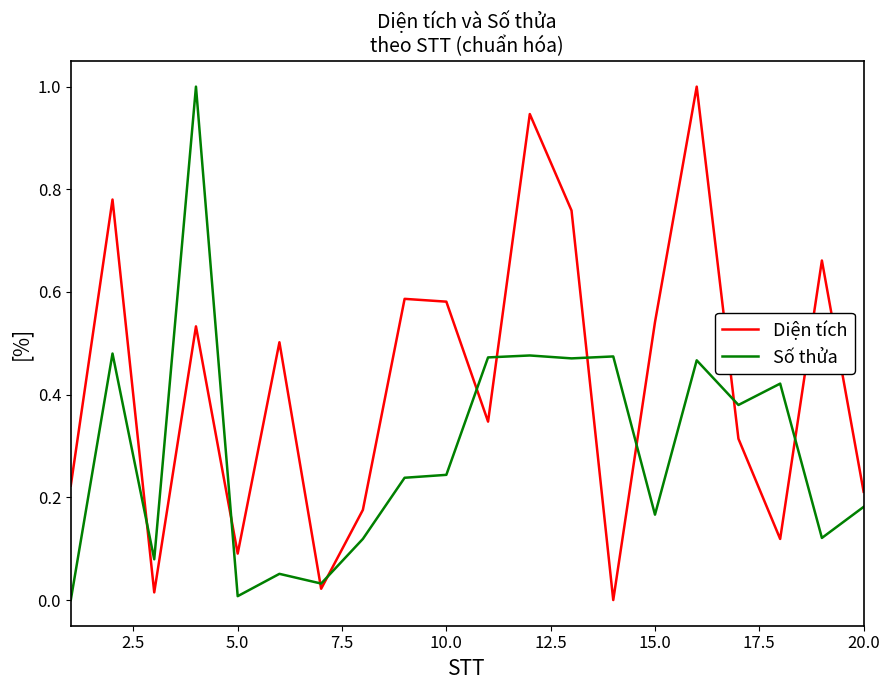

Rank the series by their average value, from highest to lowest.

Diện tích, Số thửa